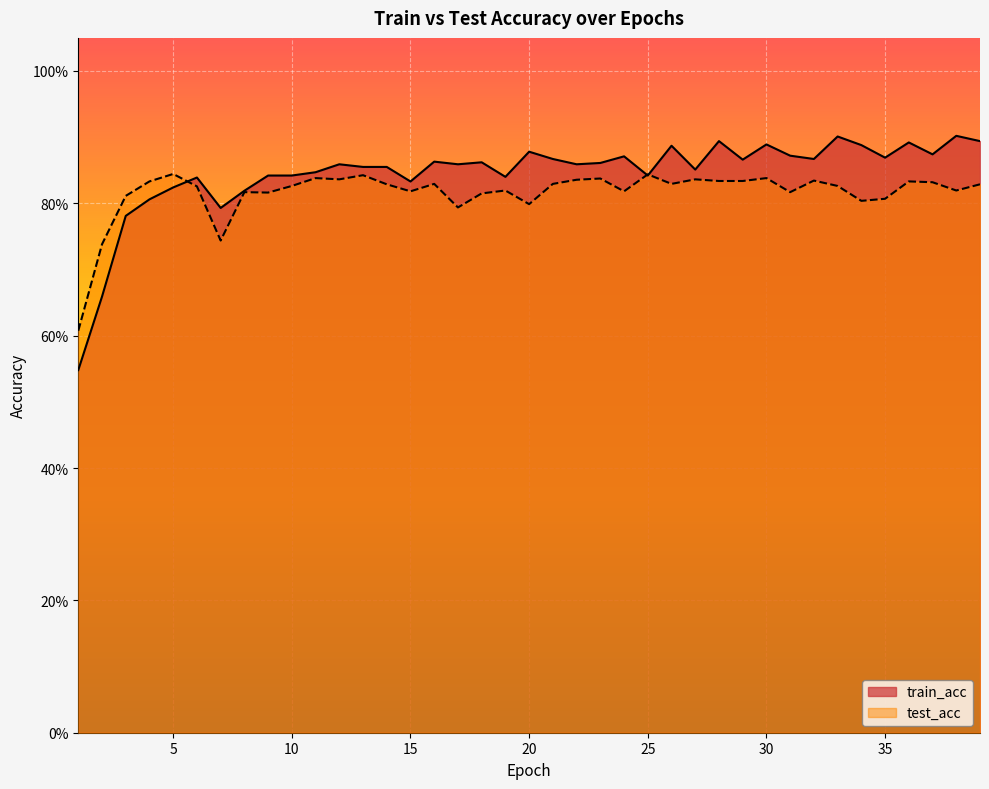

True or false: test_acc and train_acc cross at least once.

True